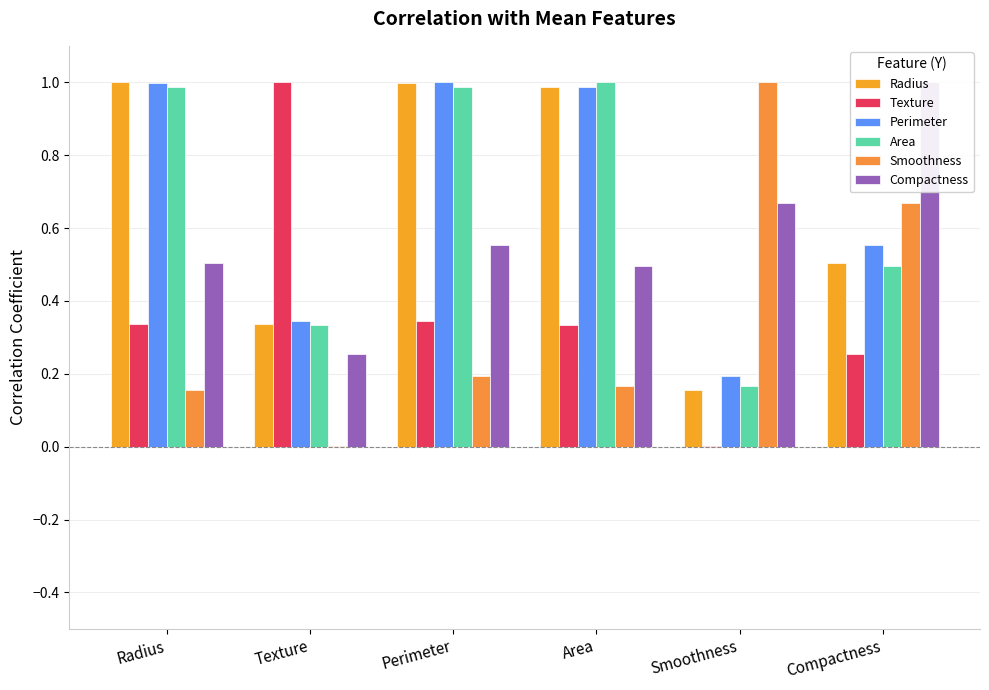

Count the number of data series in this chart.

6